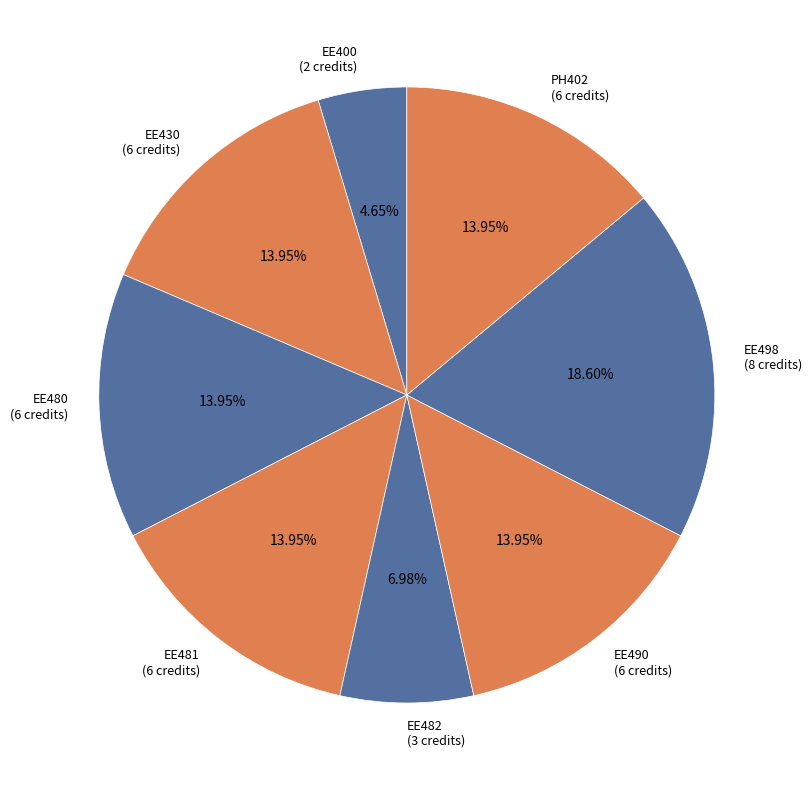

What is the largest slice in the pie chart?

EE498 (8 credits)